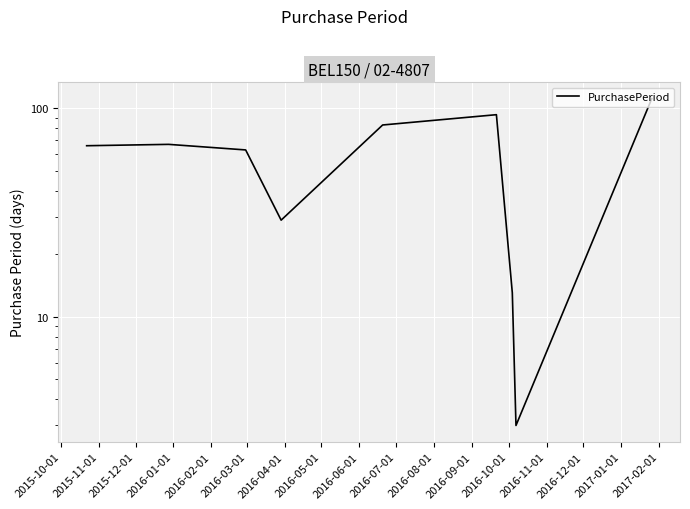

What is the maximum value shown in the chart?

111